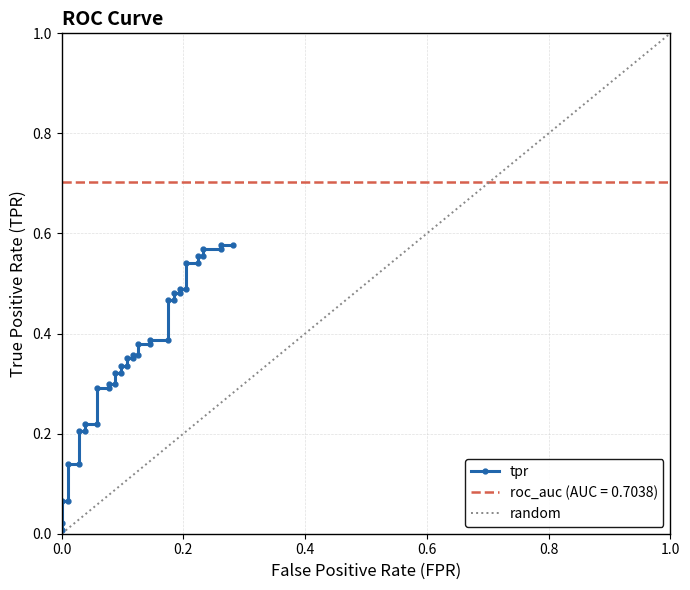

True or false: random has more than 2 interior local peaks.

False